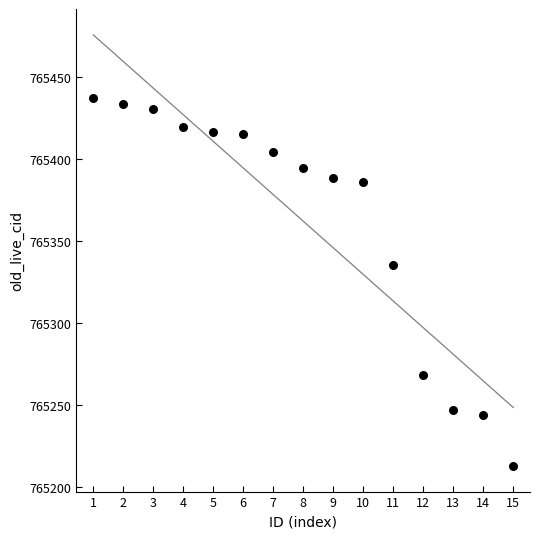

What Y value in the scatter plot is closest to 765325?

765335